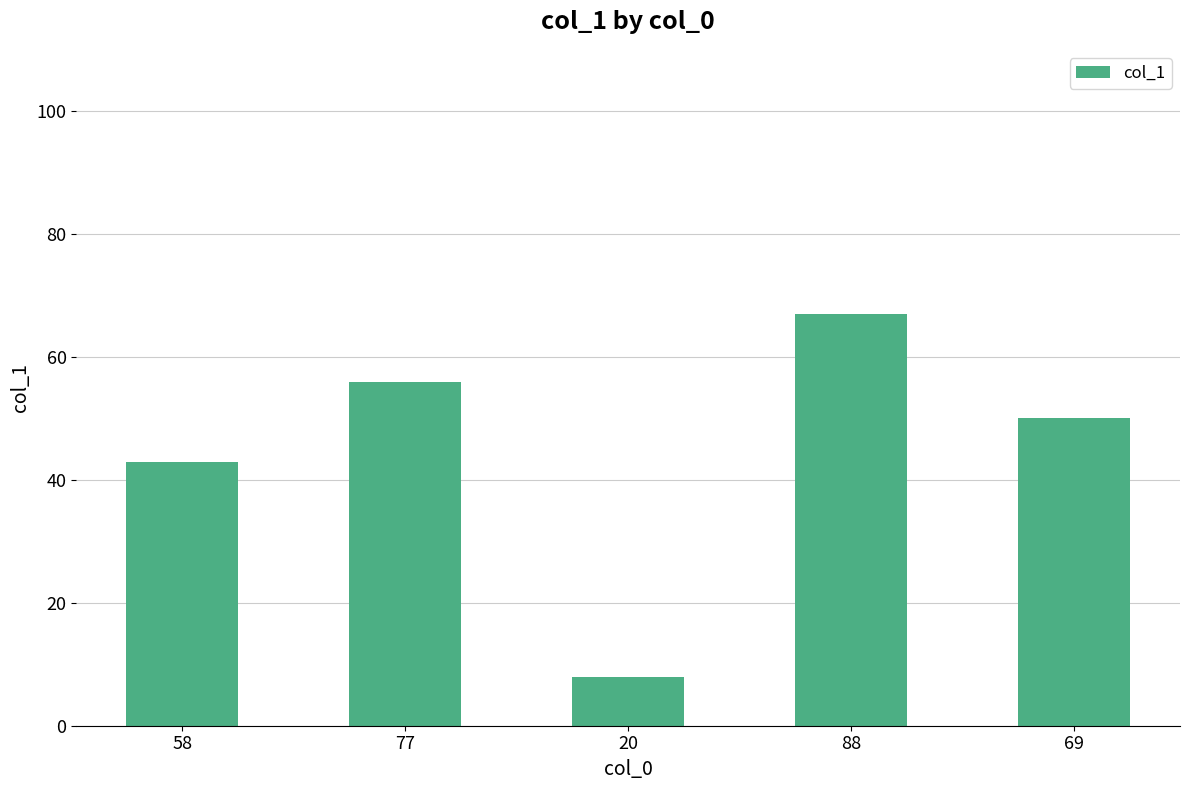

How many series are shown in this chart?

1